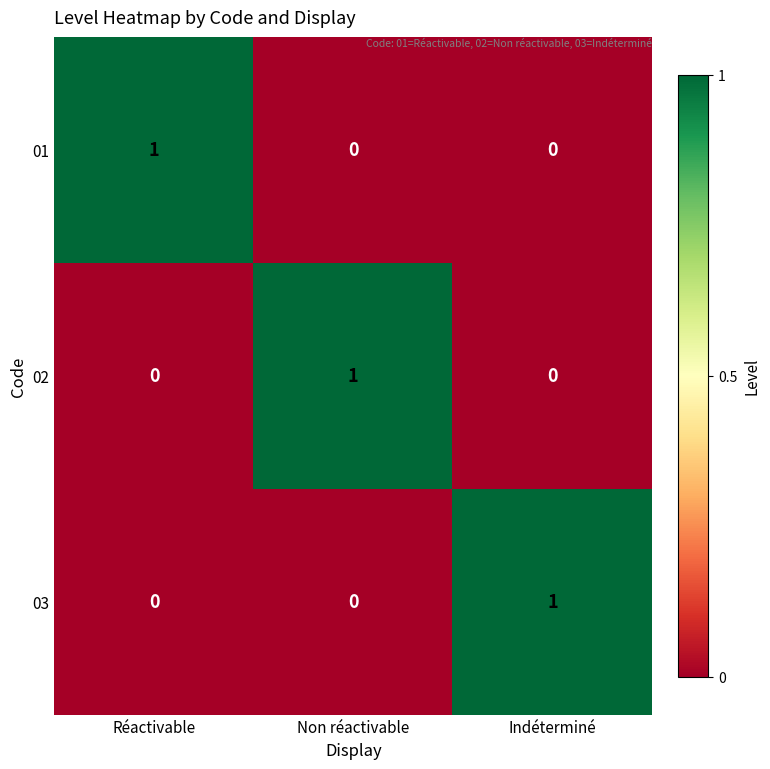

How many series are shown in this chart?

3